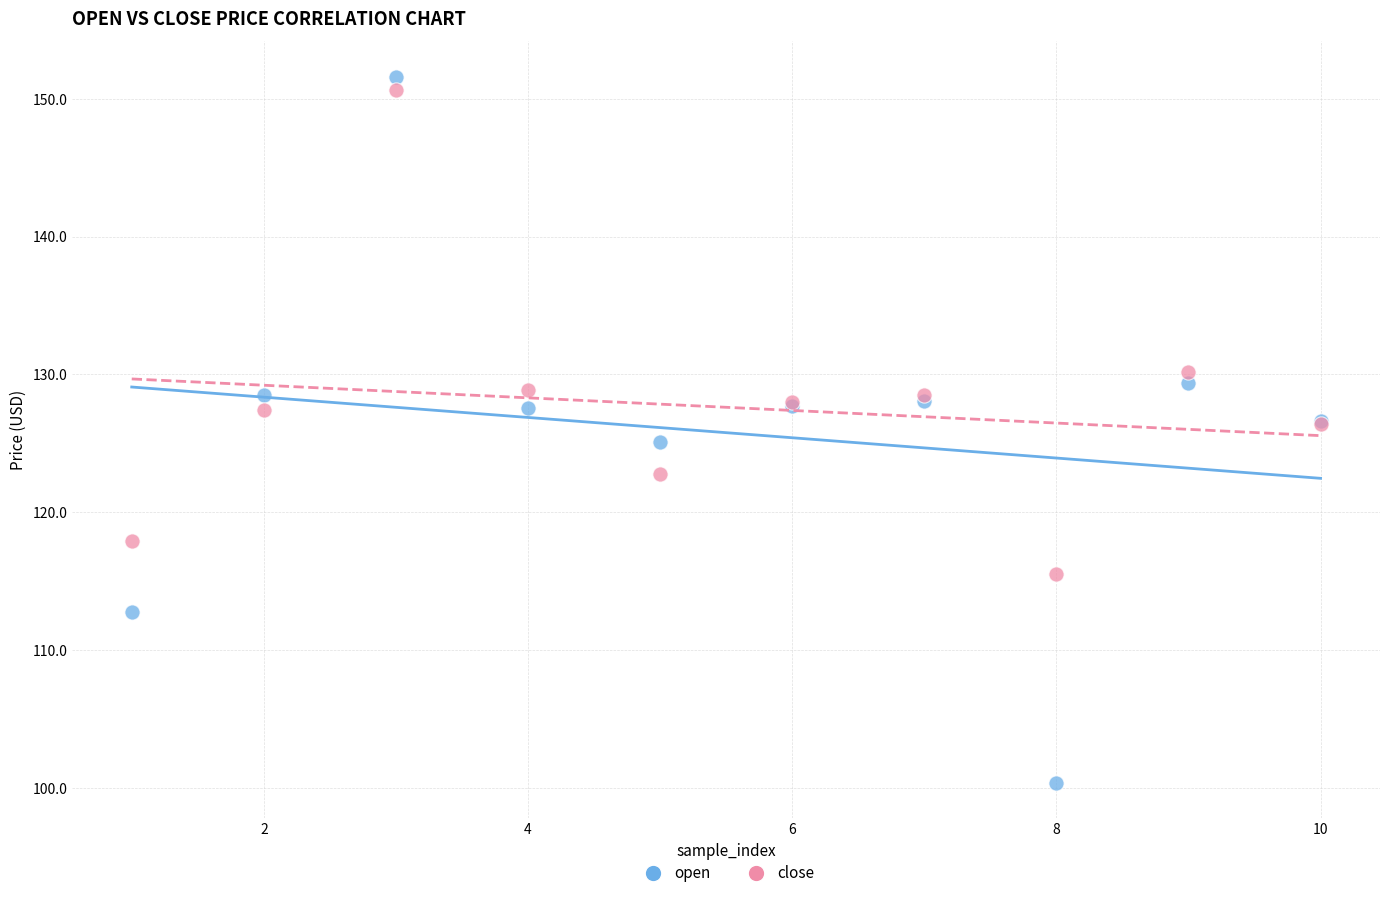

Which series reaches the maximum Y coordinate?

open